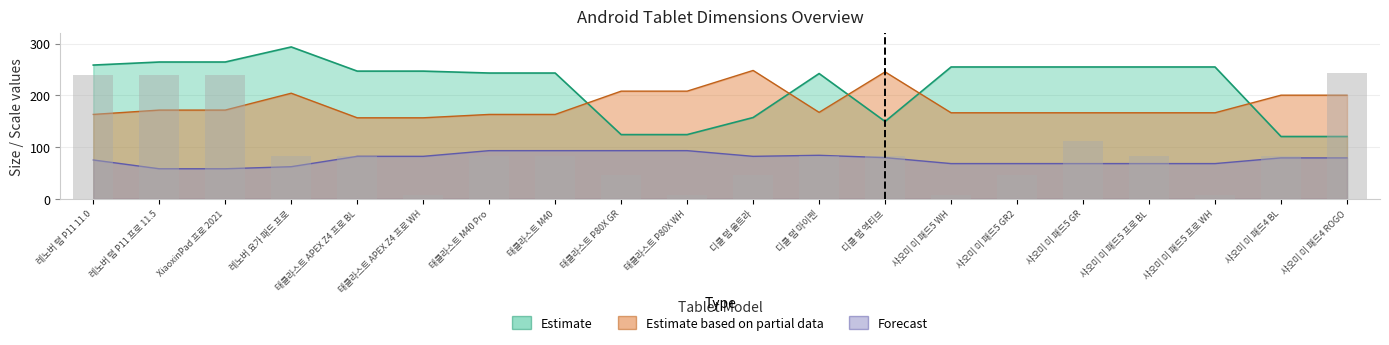

The size_z series shows 19.3 at 태클라스트 P80X GR. True or false?

False